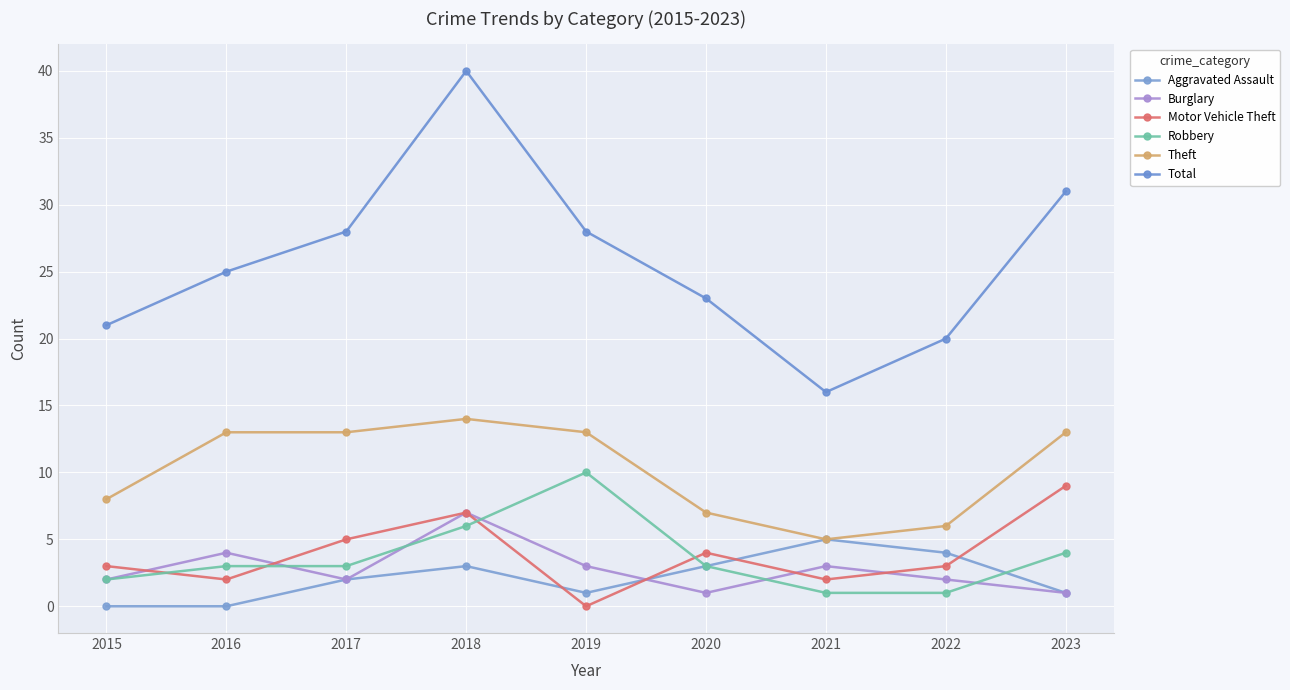

What value does the Aggravated Assault series have at 2019?

1